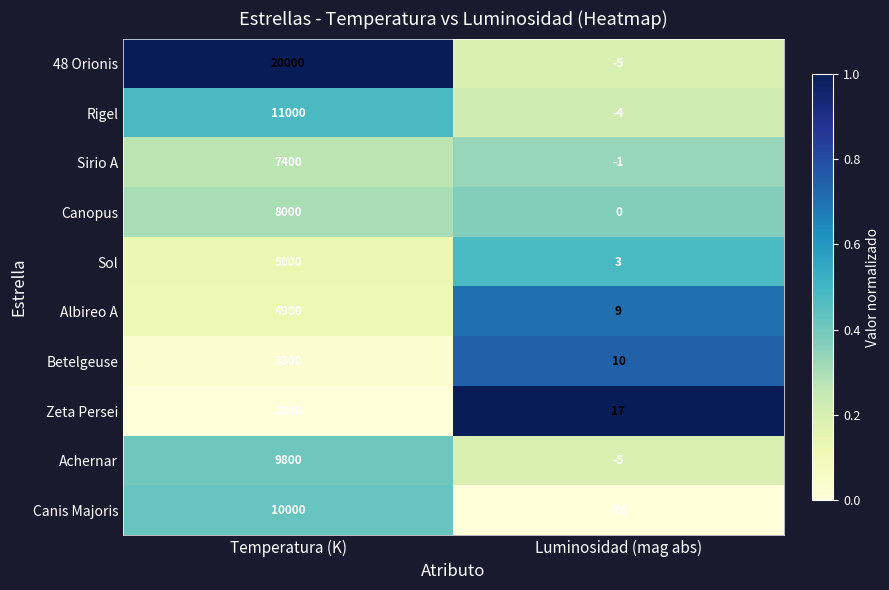

Reading left to right, list all the values displayed in this chart.

48 Orionis: 20000	-5
Rigel: 11000	-4
Sirio A: 7400	-1
Canopus: 8000	0
Sol: 5000	3
Albireo A: 4900	9
Betelgeuse: 3300	10
Zeta Persei: 2800	17
Achernar: 9800	-5
Canis Majoris: 10000	-10